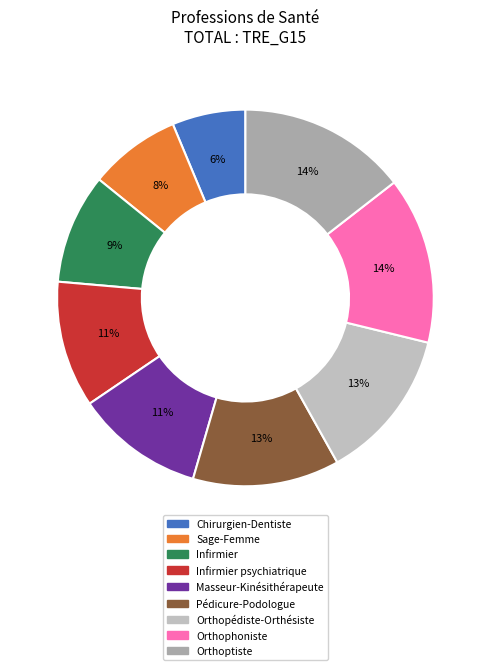

What is the largest slice in the pie chart?

Orthoptiste